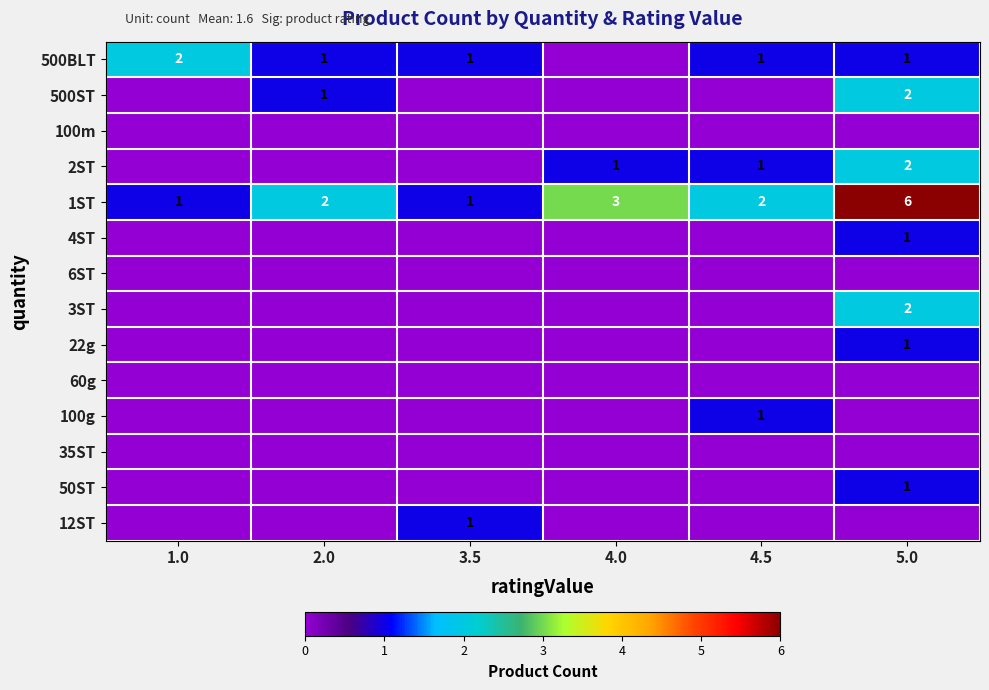

Is it true that 500BLT equals 0 at 1.0?

False